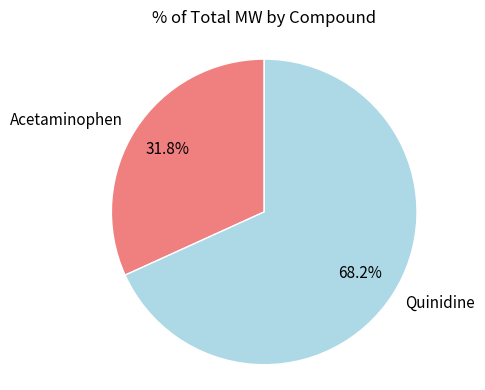

The Acetaminophen slice represents 32% of the pie. True or false?

True